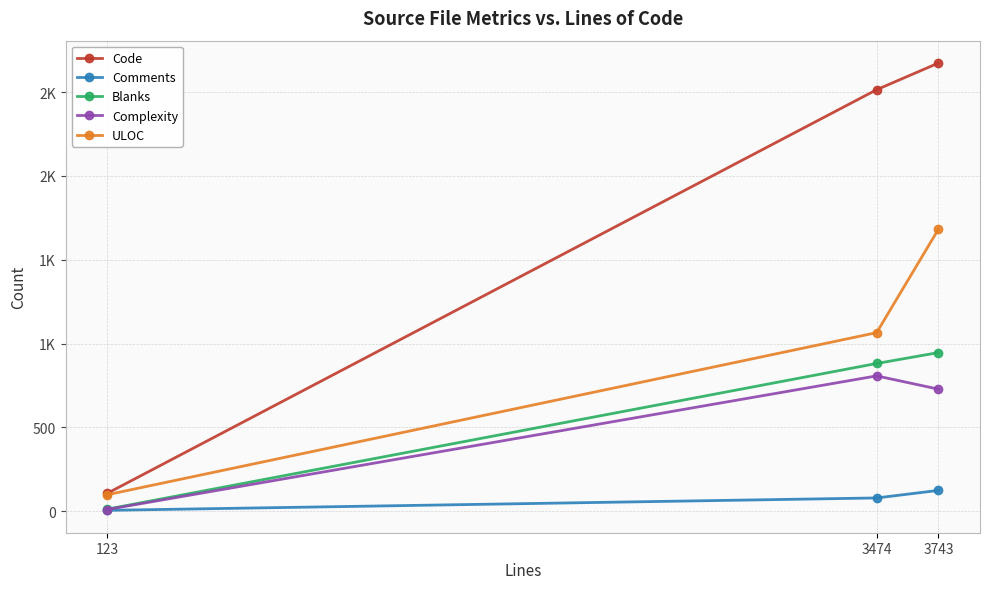

List the labels in order of ULOC value, largest first.

3743, 3474, 123